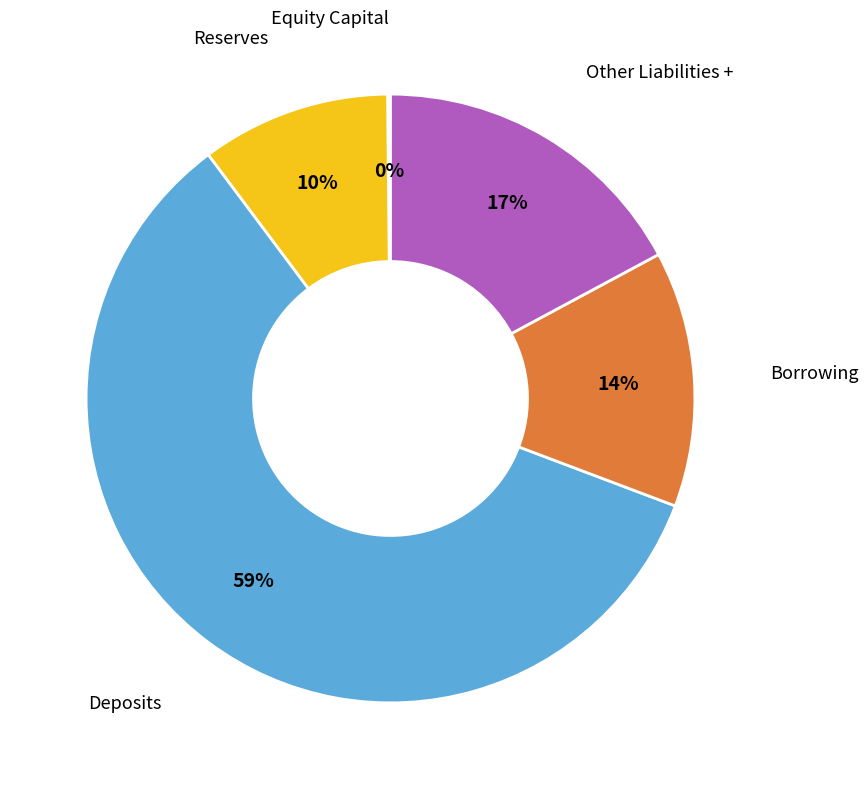

To the nearest percent, what is the combined percentage of Deposits and Other Liabilities +?

76%